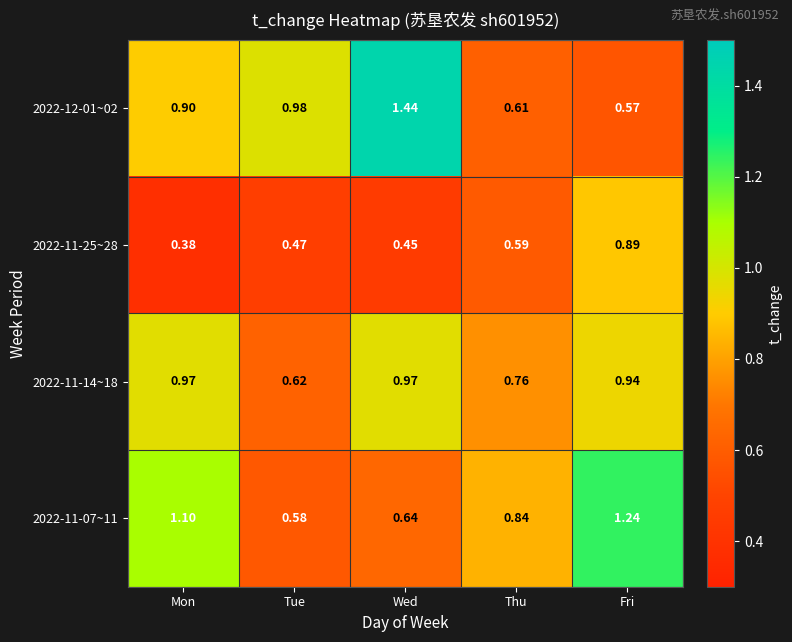

List the labels in order of 2022-12-01~02 value, smallest first.

Fri, Thu, Mon, Tue, Wed